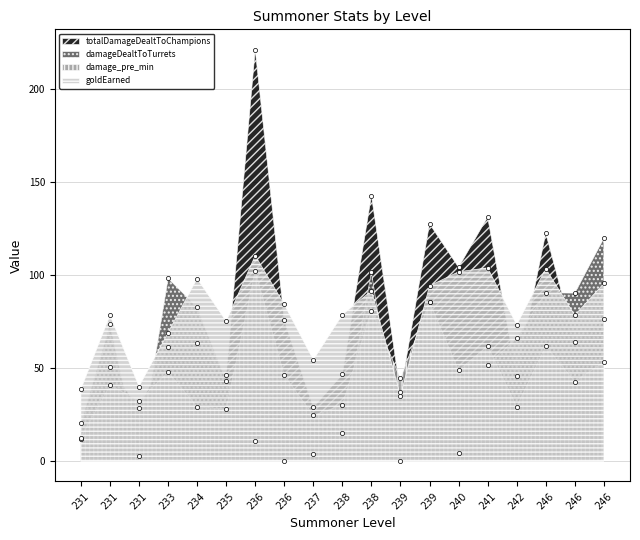

What is the average value of the damage_pre_min series?

47.4